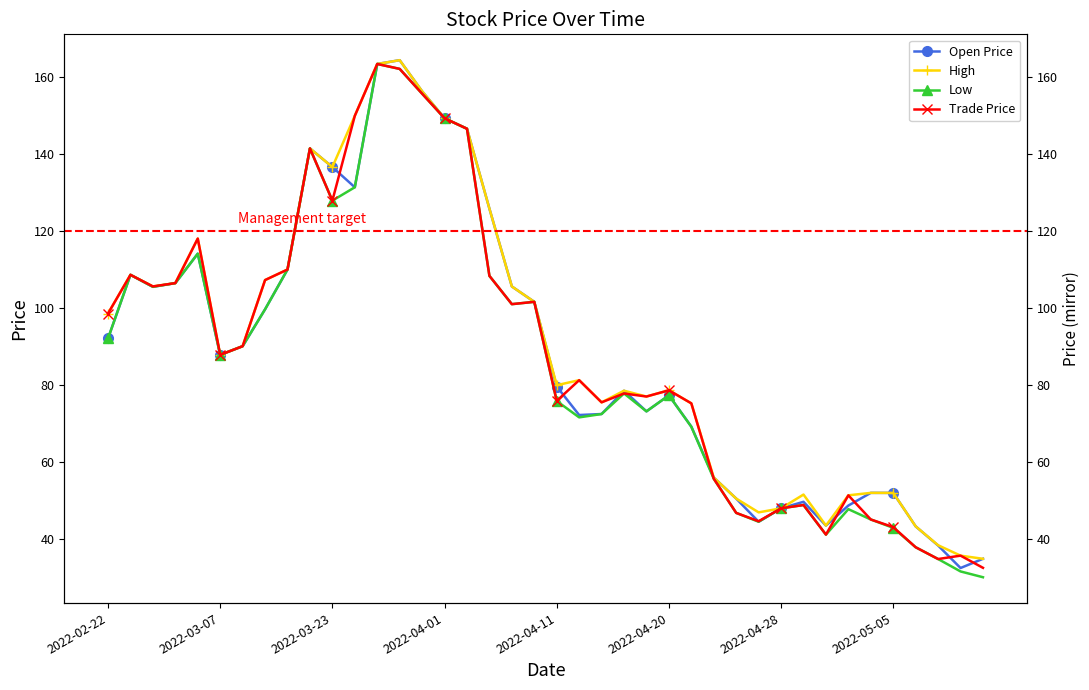

Which series has the widest spread of values?

Low